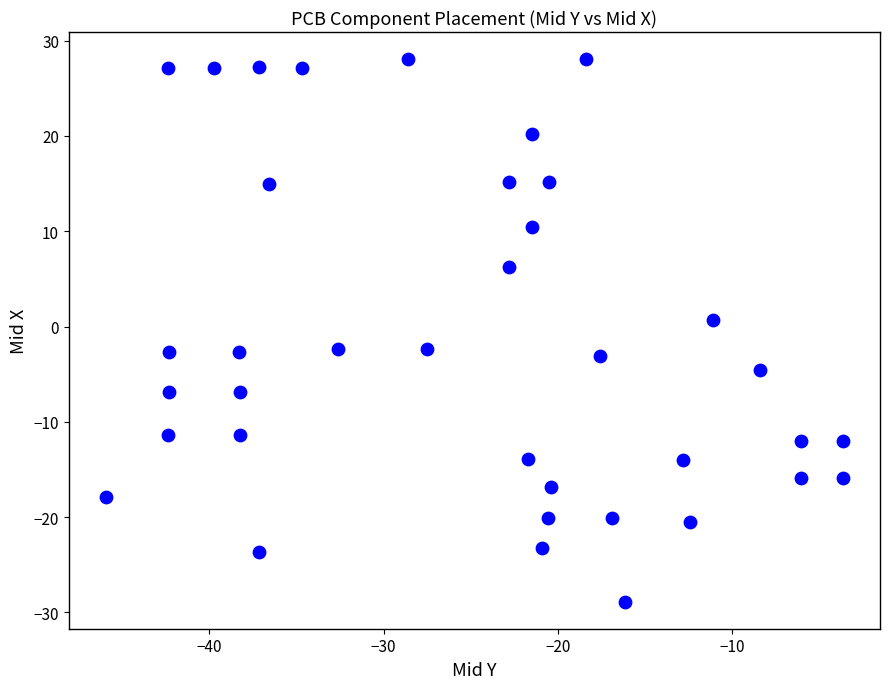

What is the range of X values (max minus min)?

42.3